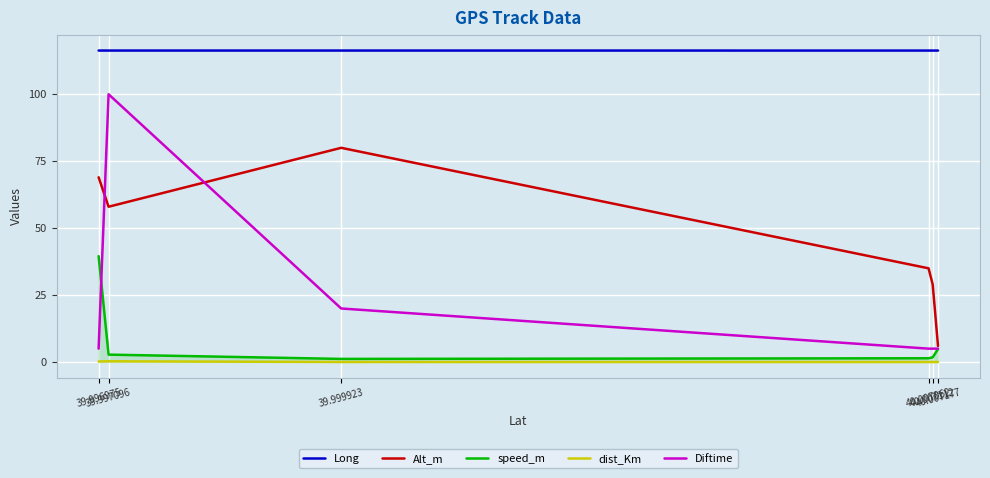

What is the difference between the dist_Km values at 40.007177 and 39.997096?

0.3